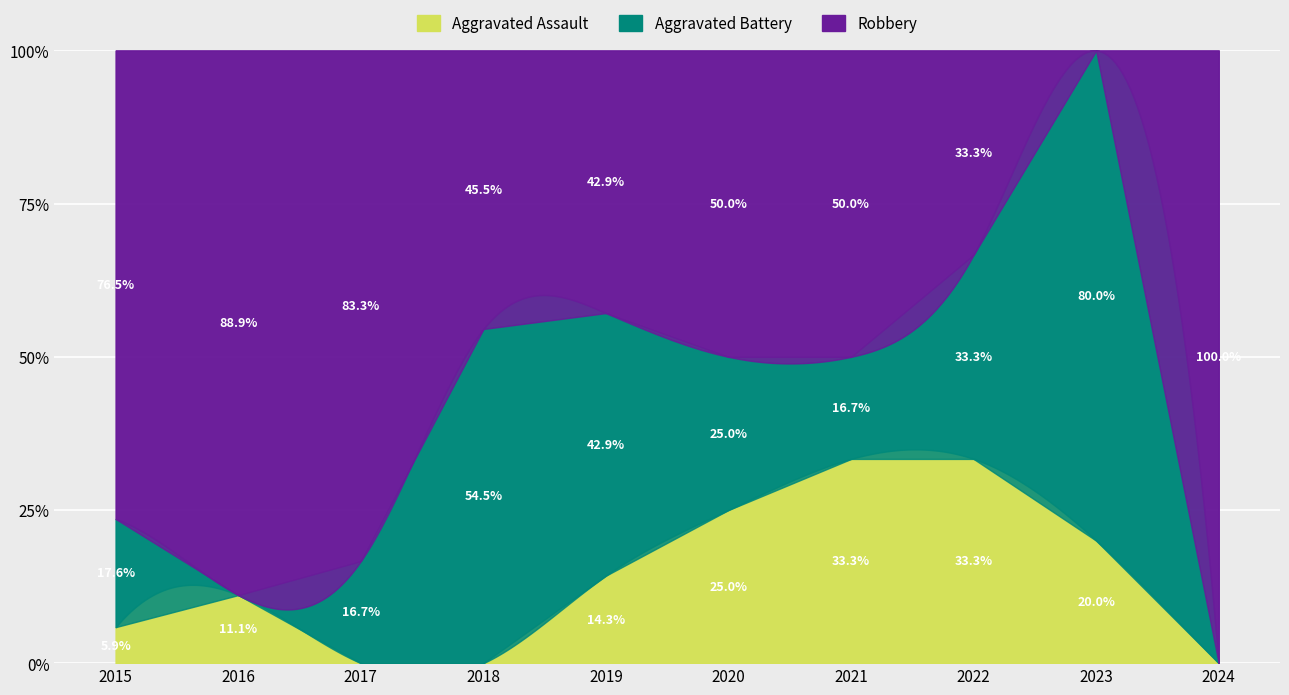

Reading right to left, transcribe all the data shown in this chart.

Aggravated Assault: 2024=0	2023=1	2022=2	2021=2	2020=1	2019=1	2018=0	2017=0	2016=1	2015=1
Aggravated Battery: 2024=0	2023=4	2022=2	2021=1	2020=1	2019=3	2018=6	2017=1	2016=0	2015=3
Robbery: 2024=1	2023=0	2022=2	2021=3	2020=2	2019=3	2018=5	2017=5	2016=8	2015=13